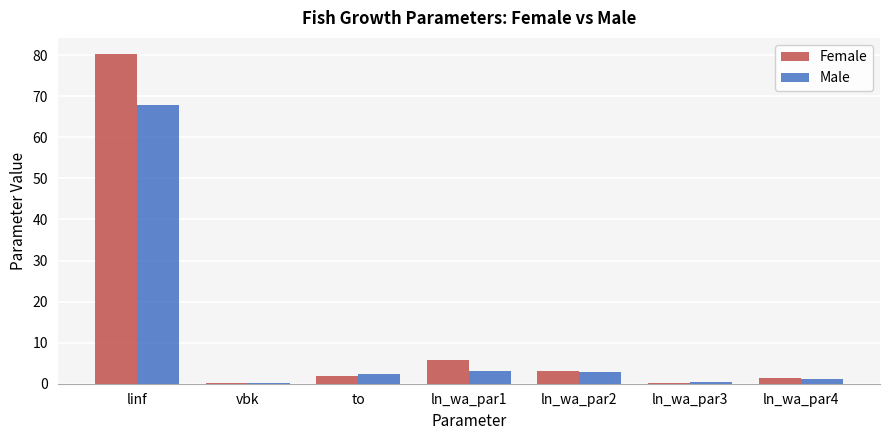

Is it true that Female equals 1.4 at ln_wa_par4?

True